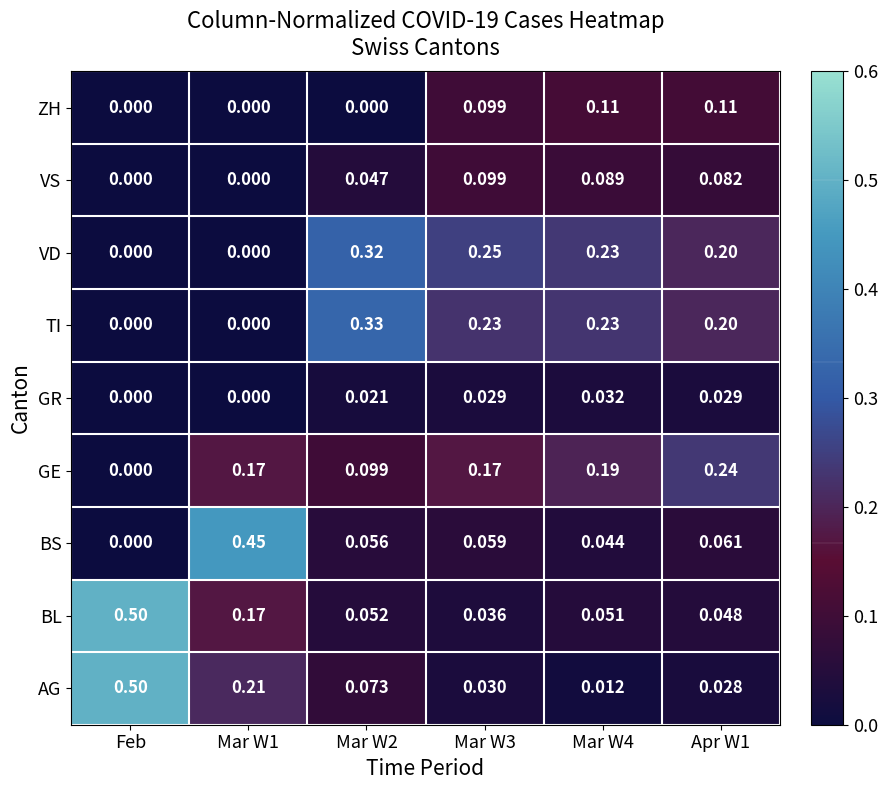

Which series has the largest range (max minus min)?

AG